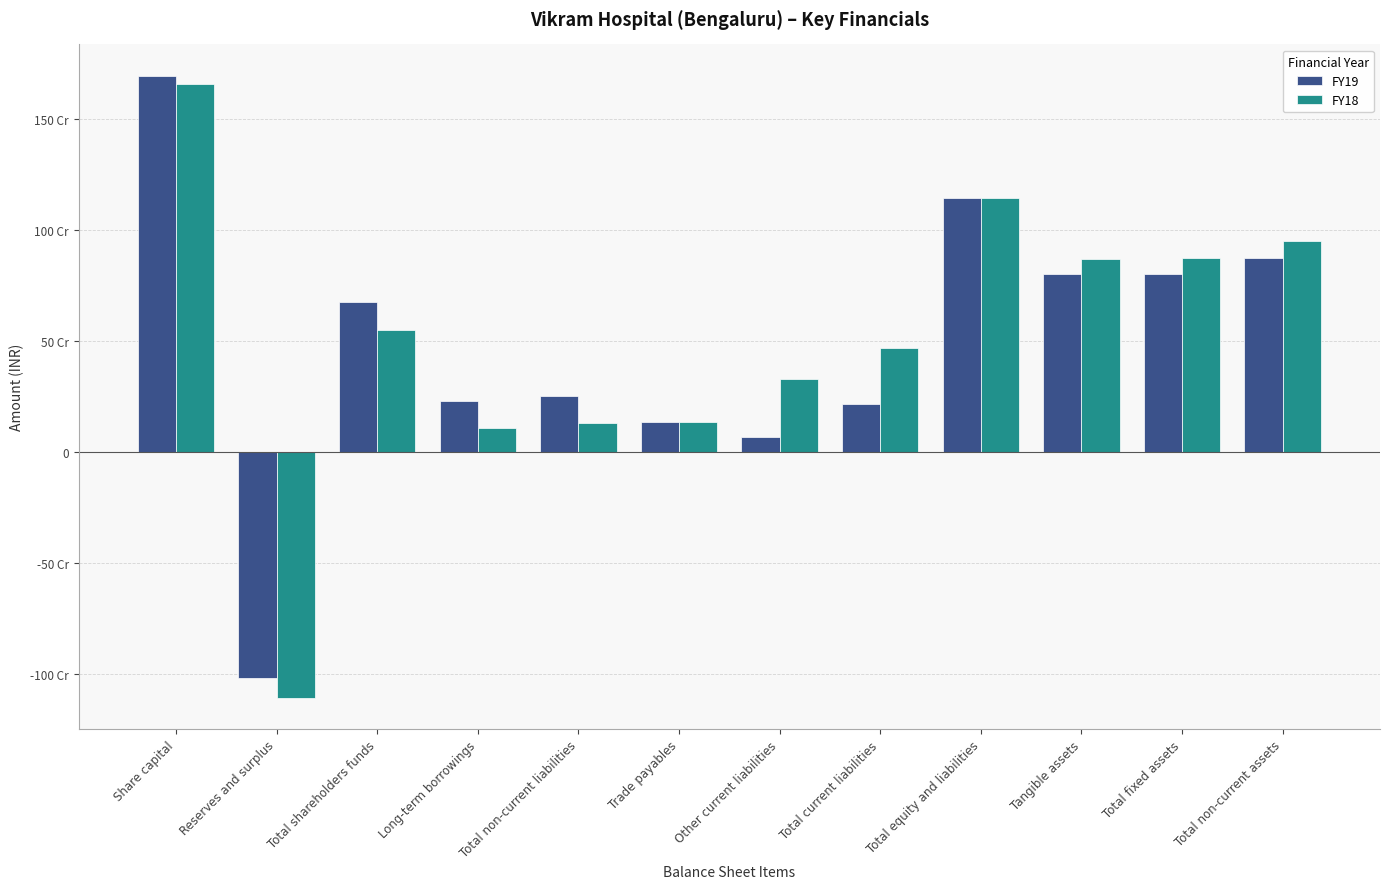

At which label is FY18 closest to 273693450?

Other current liabilities